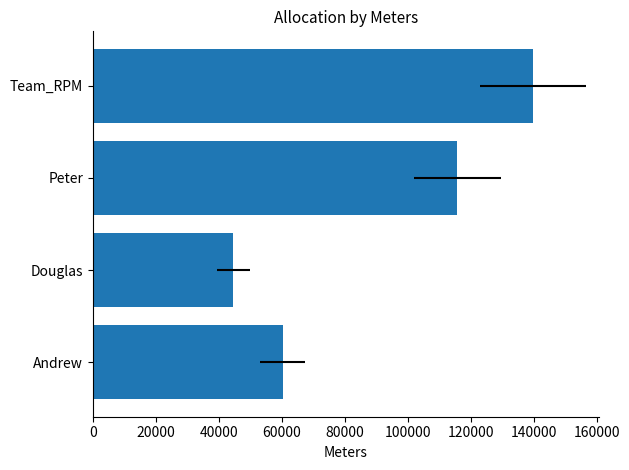

Reading left to right, what are all the values shown in this chart?

60201.7	44623.0	115763.0	139720.3